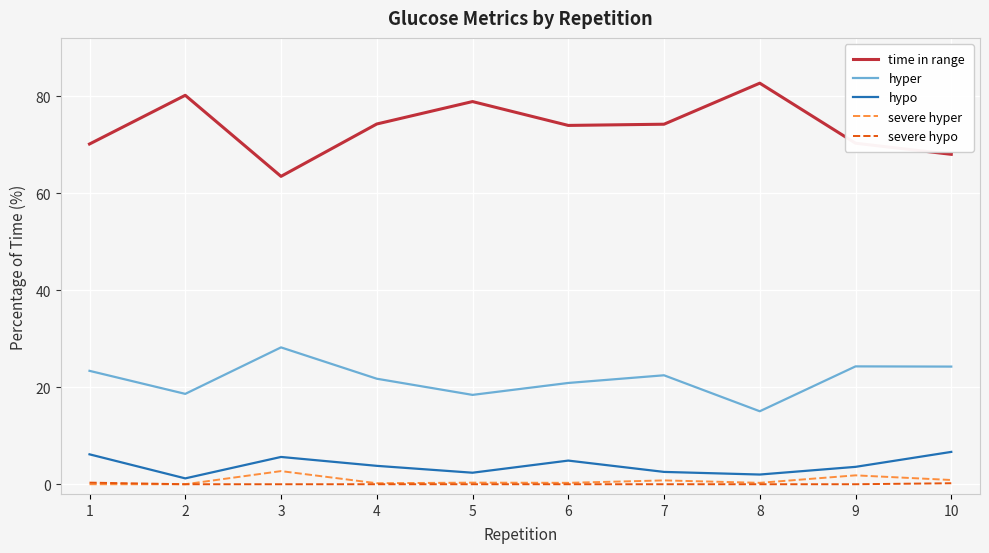

The value of time in range at 7 is 74.2. True or false?

True